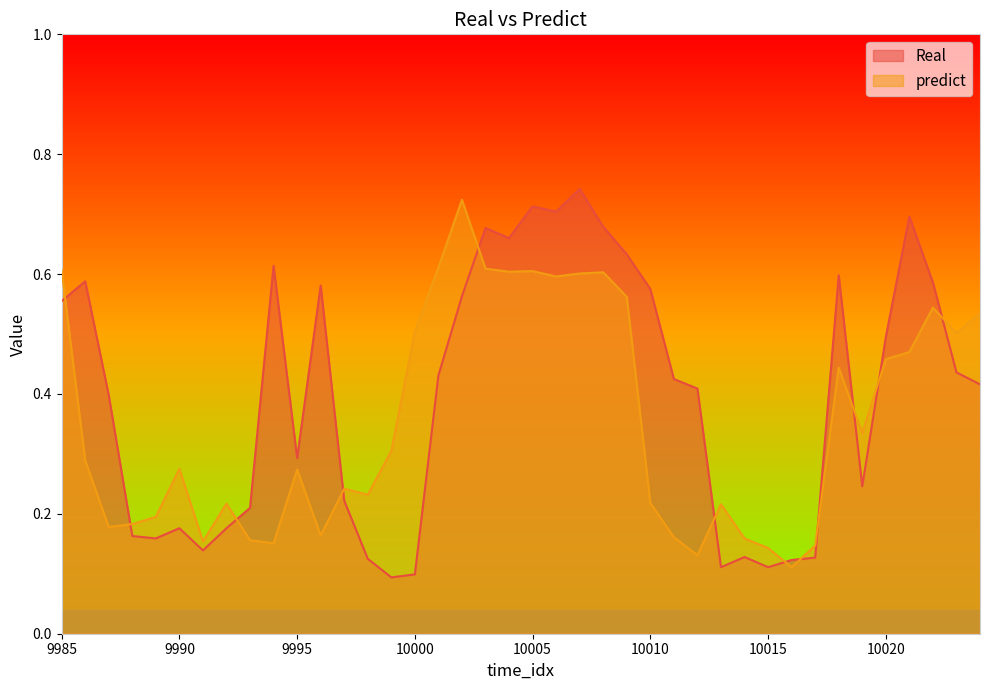

What is the sum of all Real values?

15.9